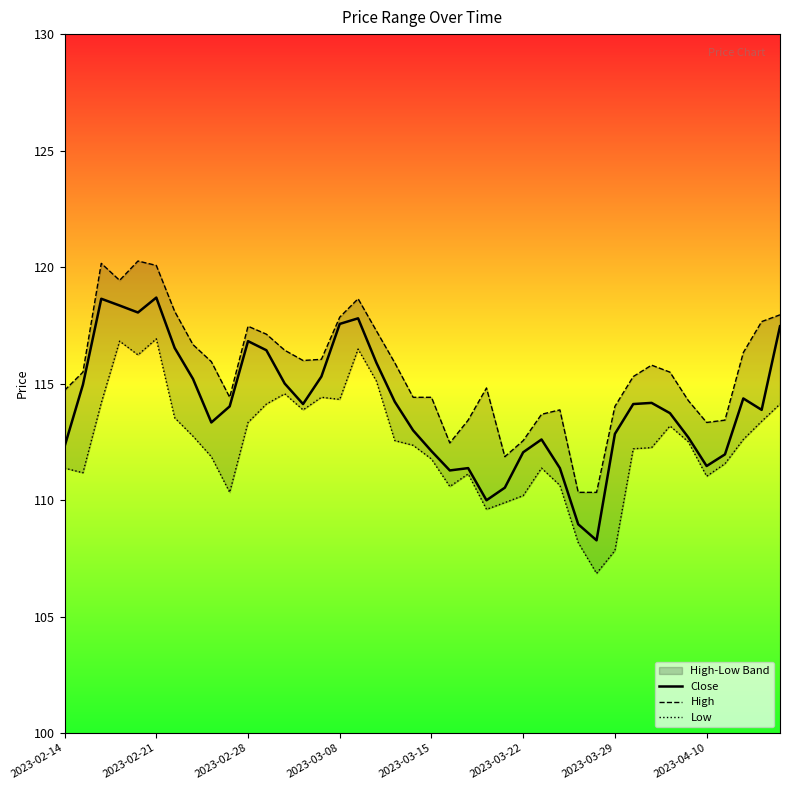

What is the approximate value of Low at 14?

114.4